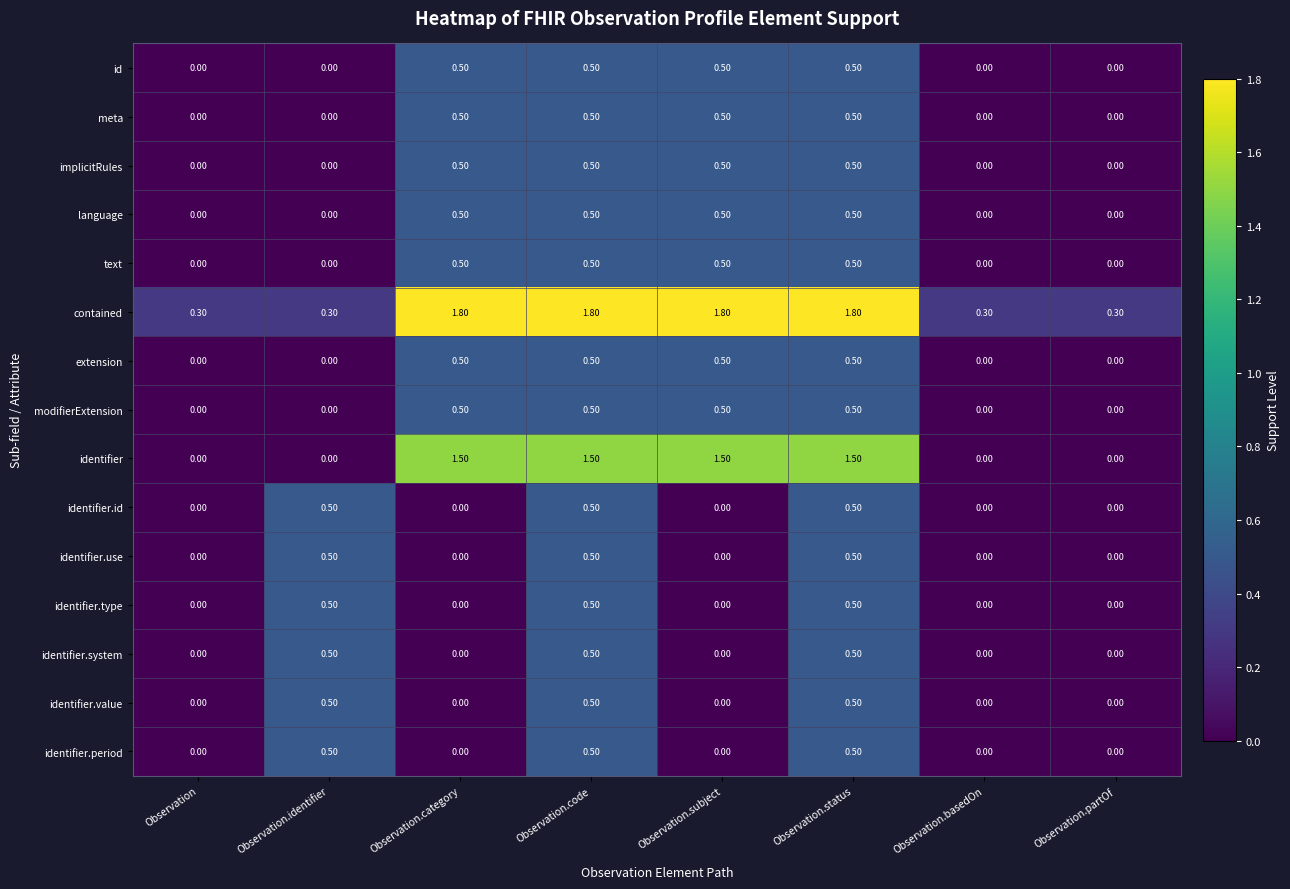

At how many categories does at least one series exceed 0?

8